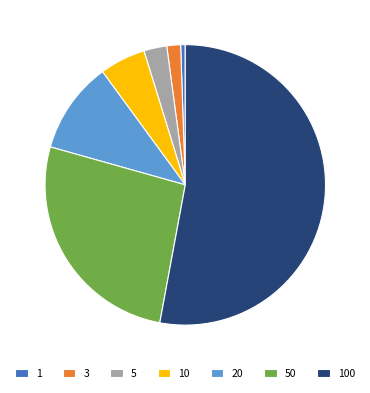

Is the sum of 10 and 3 greater than half?

No